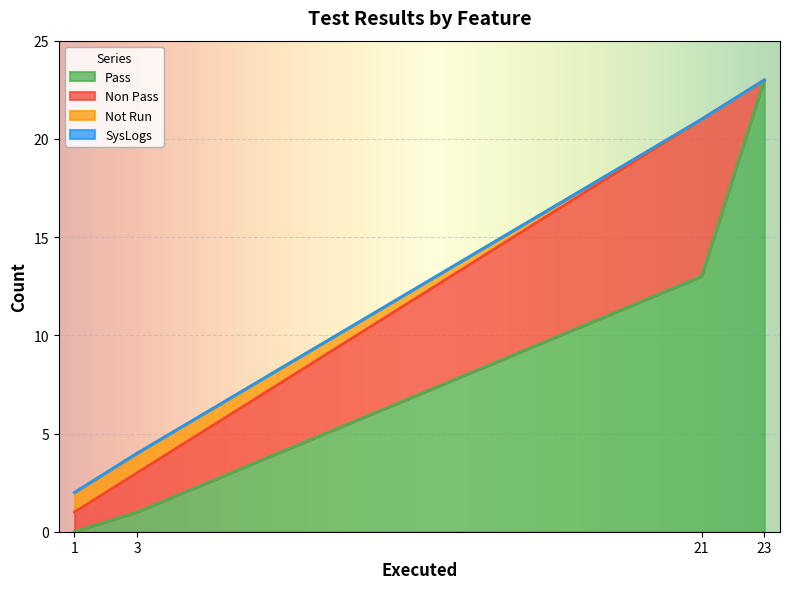

What is the difference between the Pass values at 21 and 1?

13